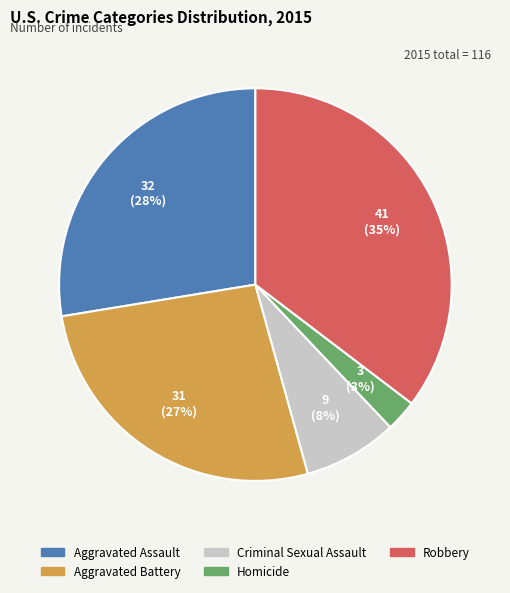

To the nearest percent, what percentage of the pie is Aggravated Battery?

27%